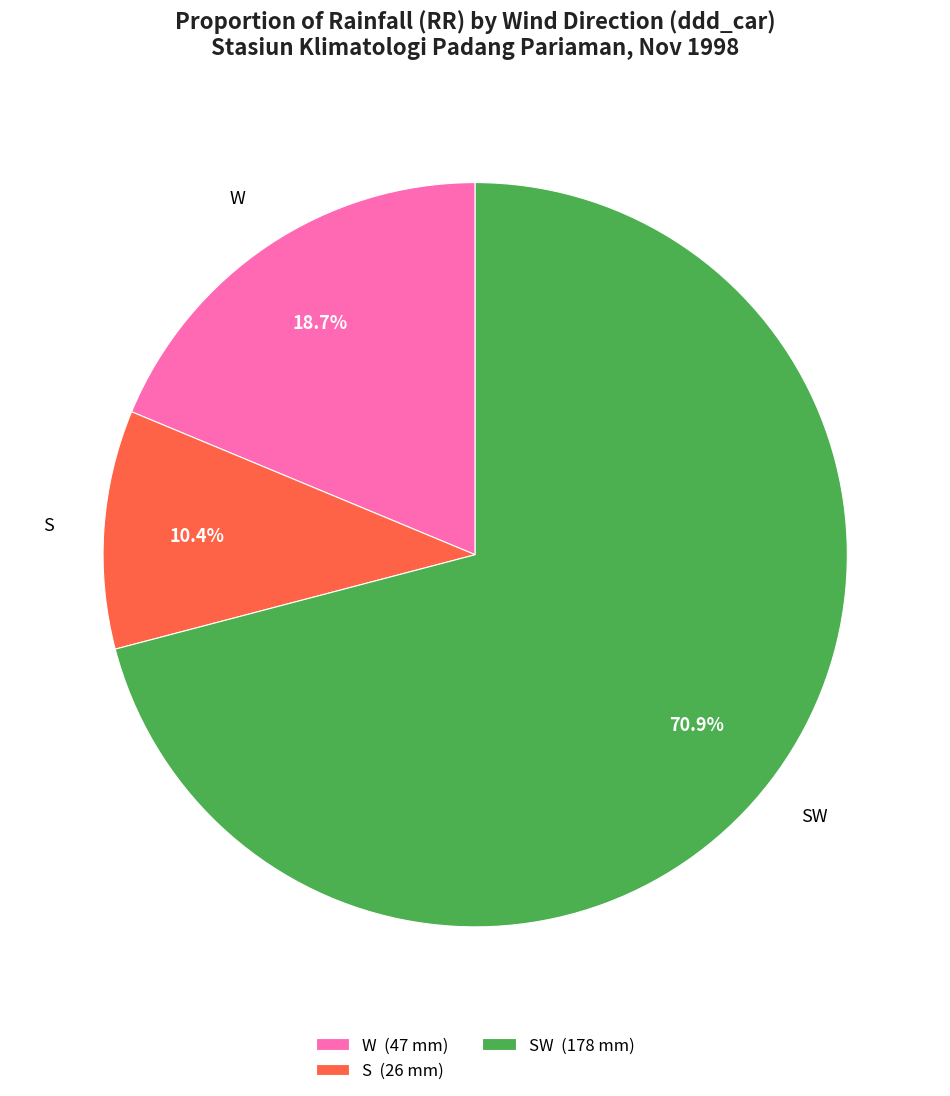

How many segments does this pie chart have?

3